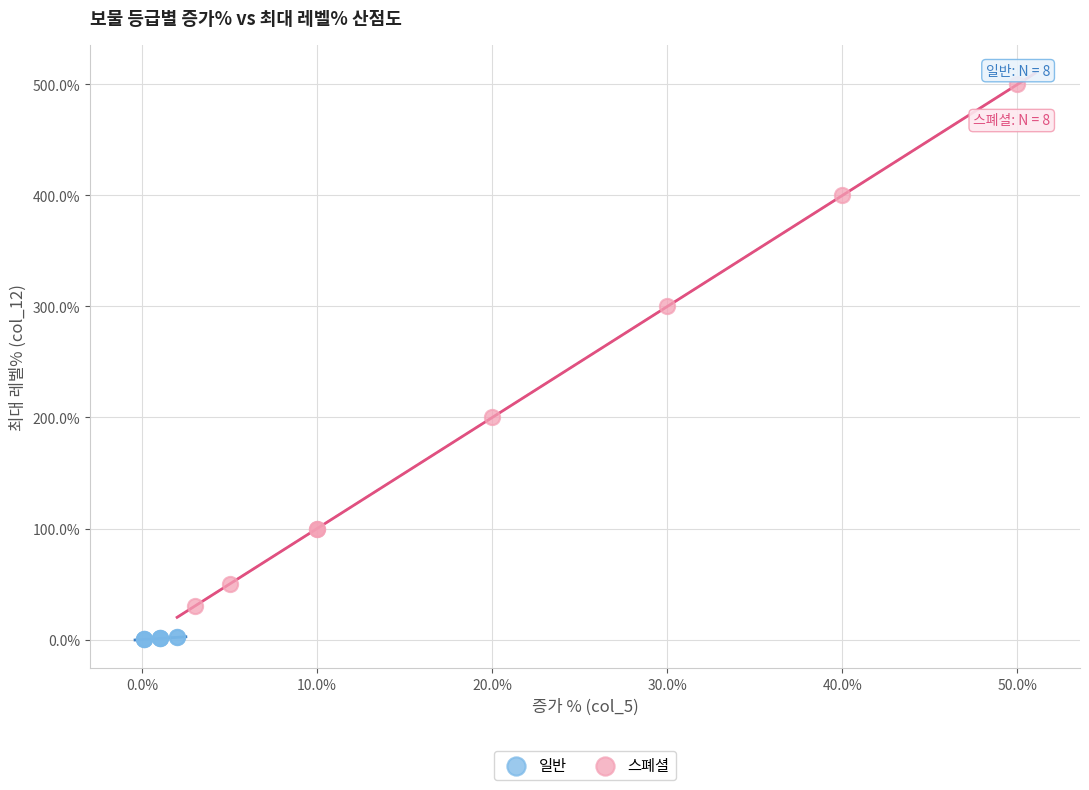

Which series has the widest spread of Y values?

스폐셜